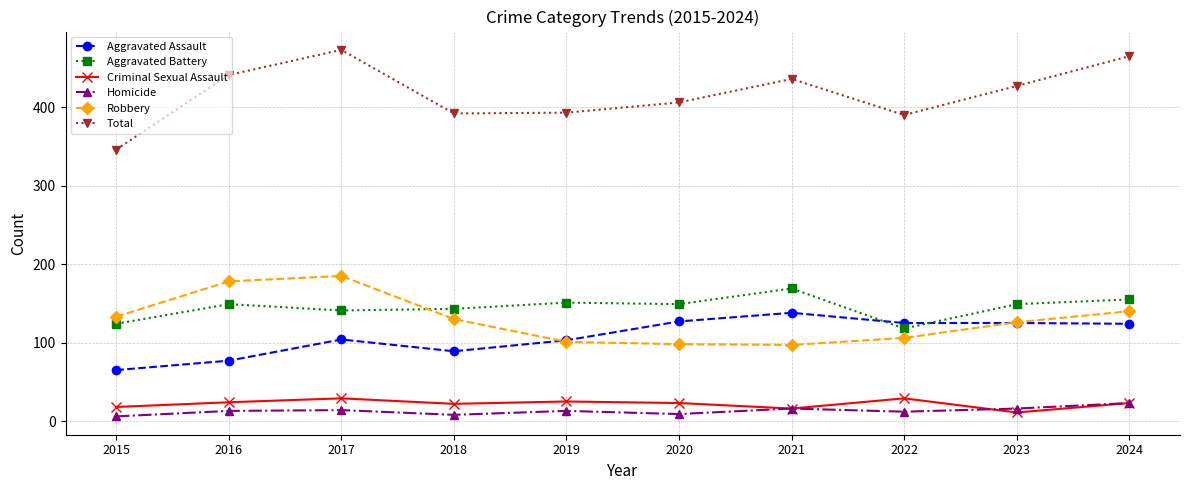

What is the value of the Criminal Sexual Assault point at the 6th from the left?

23